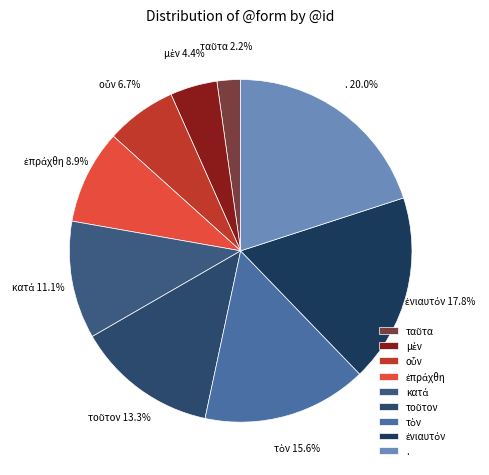

Is there any slice that represents more than half of the pie?

No